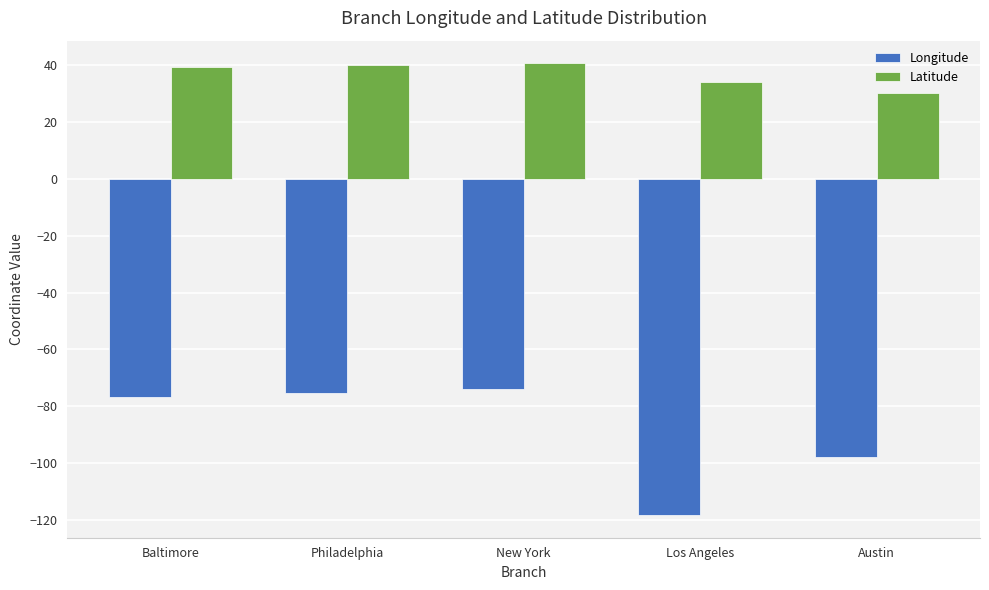

Read the Longitude value at New York.

-73.9